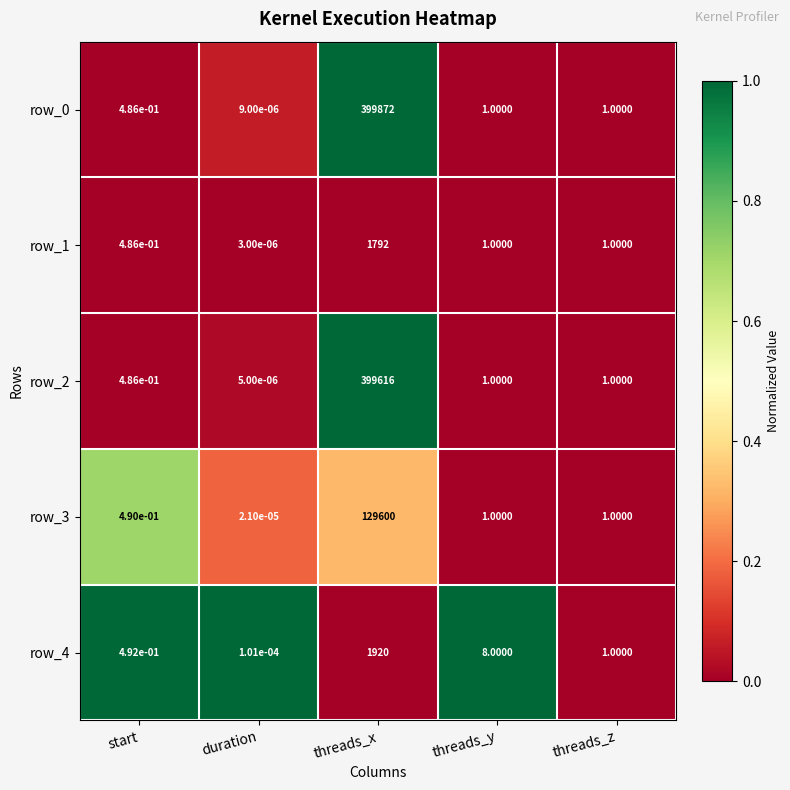

At which category is the sum across all series the highest?

threads_x